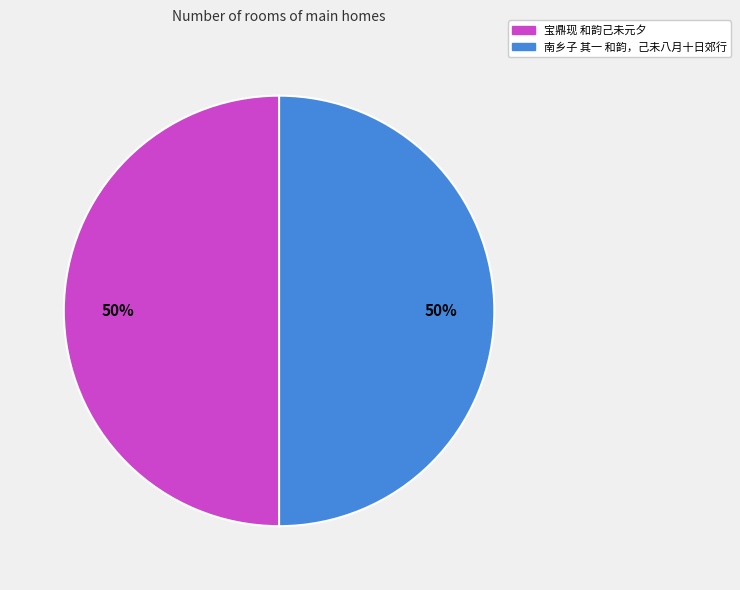

How many segments does this pie chart have?

2